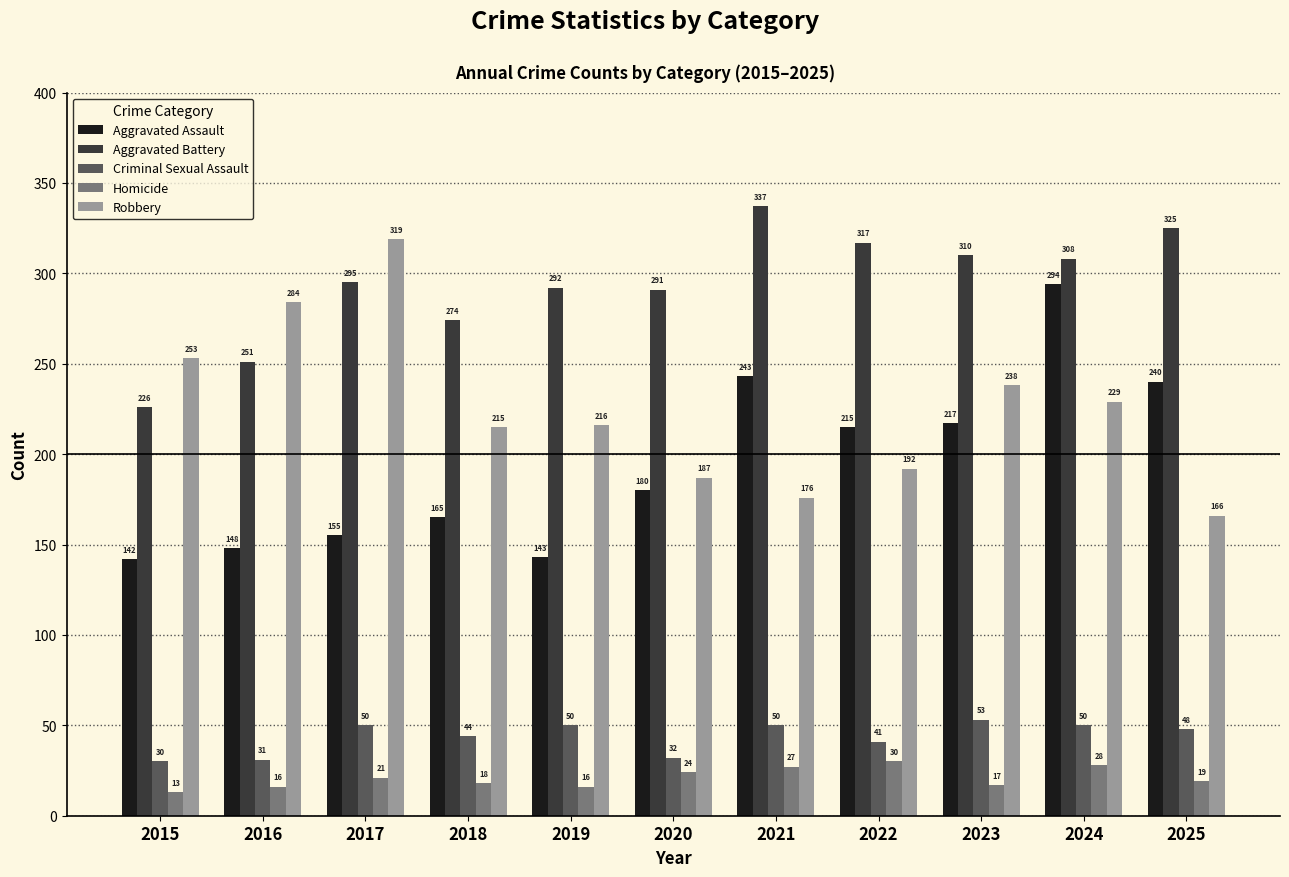

What is the difference between the maximum and minimum values in the Criminal Sexual Assault series?

23